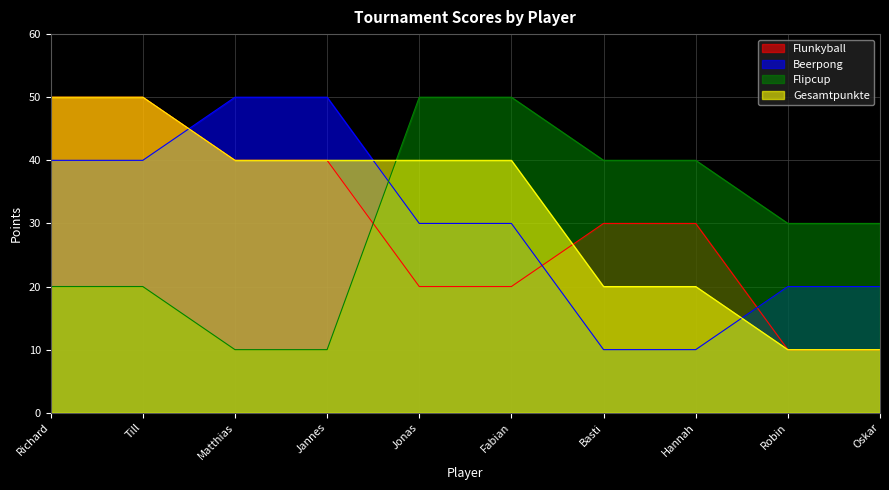

What is the minimum value shown in the chart?

10